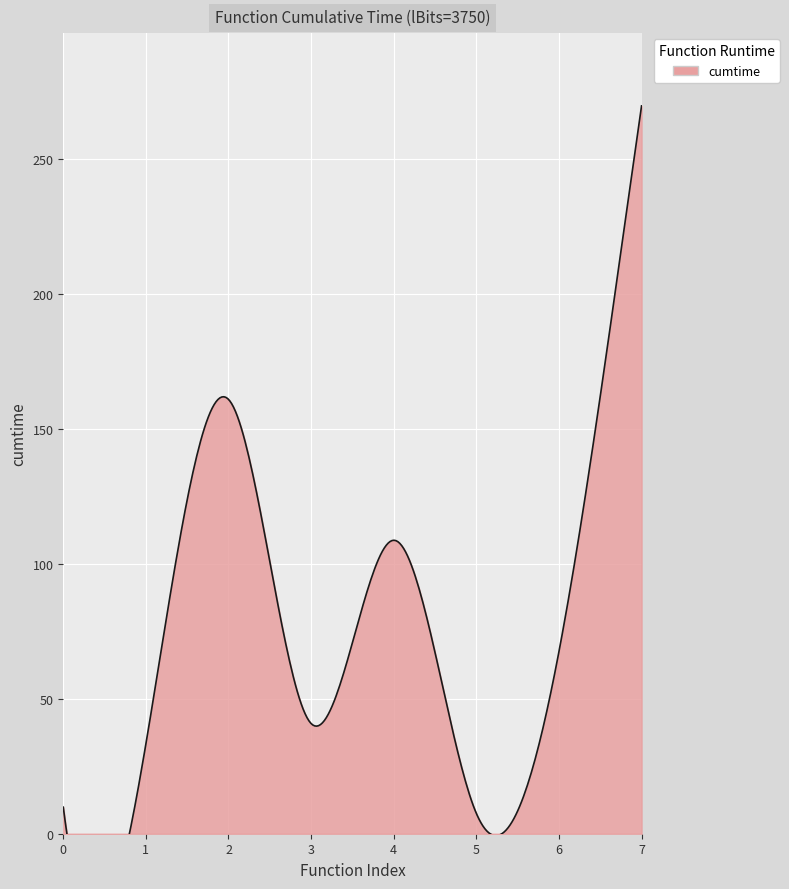

How many lines are shown in the chart?

1